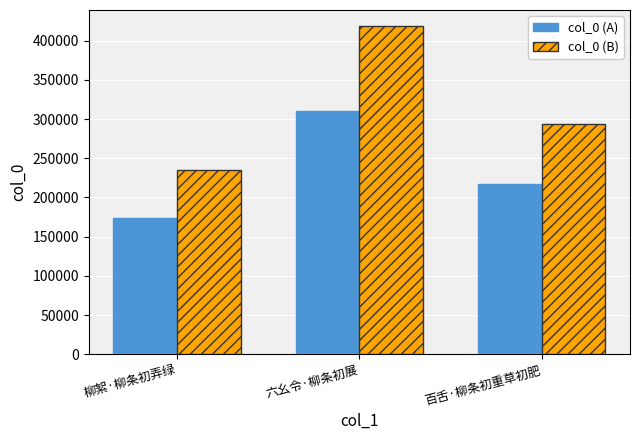

What is the spread (max minus min) of values at 柳絮·柳条初弄绿?

60872.7